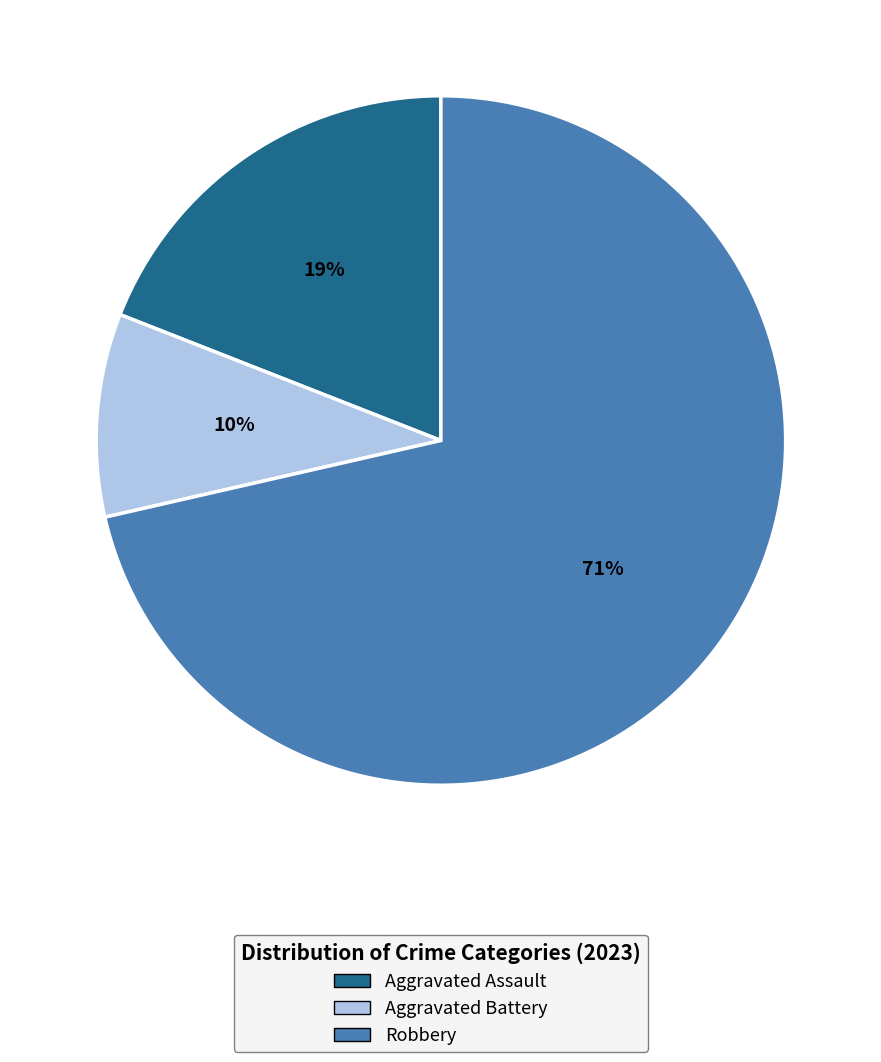

Is there a majority slice in this chart?

Yes